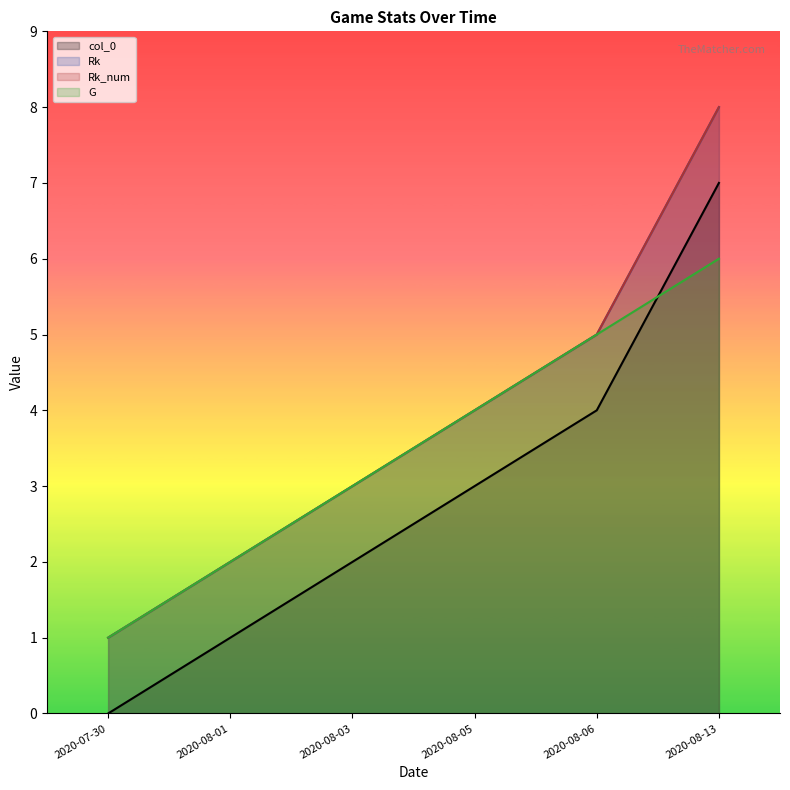

What is the difference between the G values at 2020-08-06 and 2020-07-30?

4